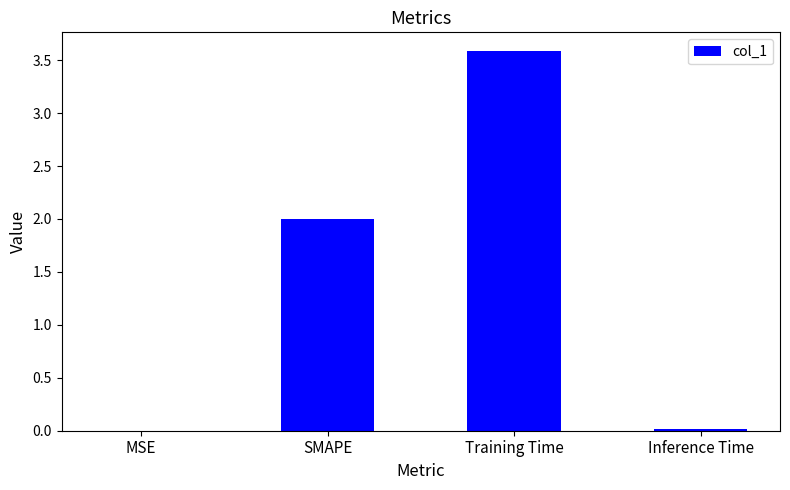

Which has a higher value, SMAPE or MSE?

SMAPE